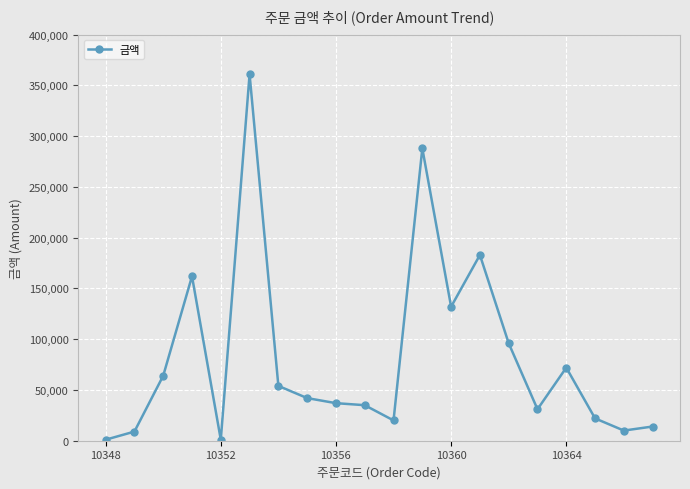

What is the greatest value displayed?

361000